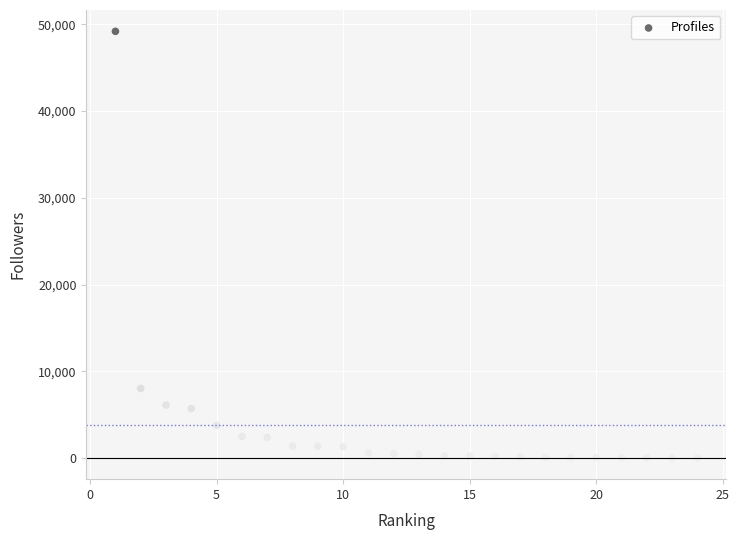

What is the range of Y values (max minus min)?

49201